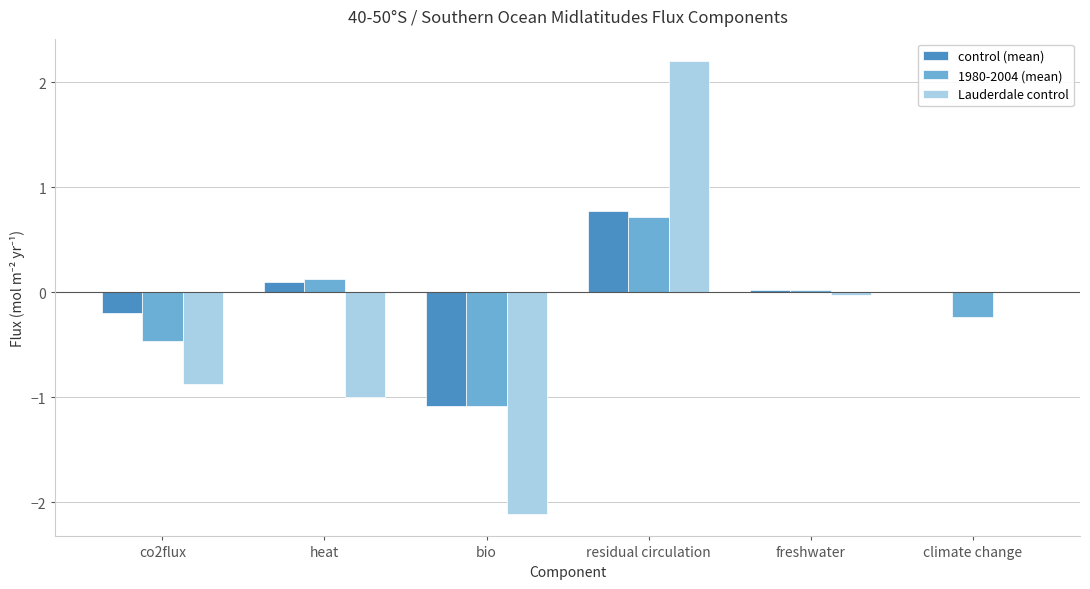

What is the maximum value shown in the chart?

2.2